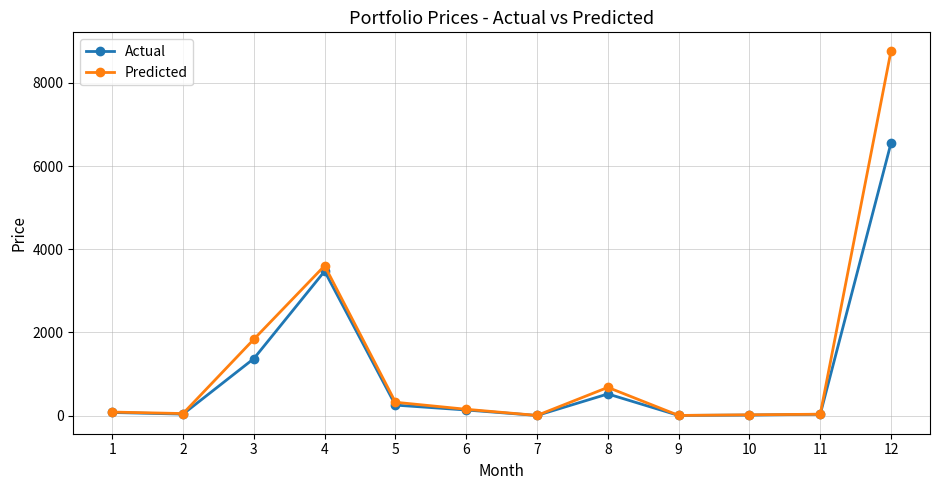

How many data points does each series have?

12